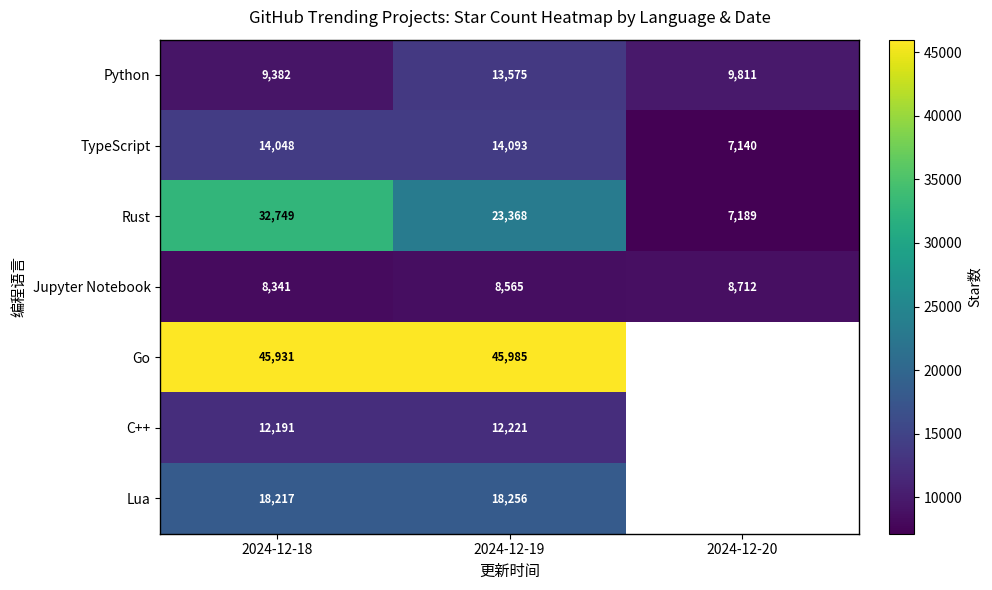

Where is Jupyter Notebook nearest to the value 8526?

2024-12-19